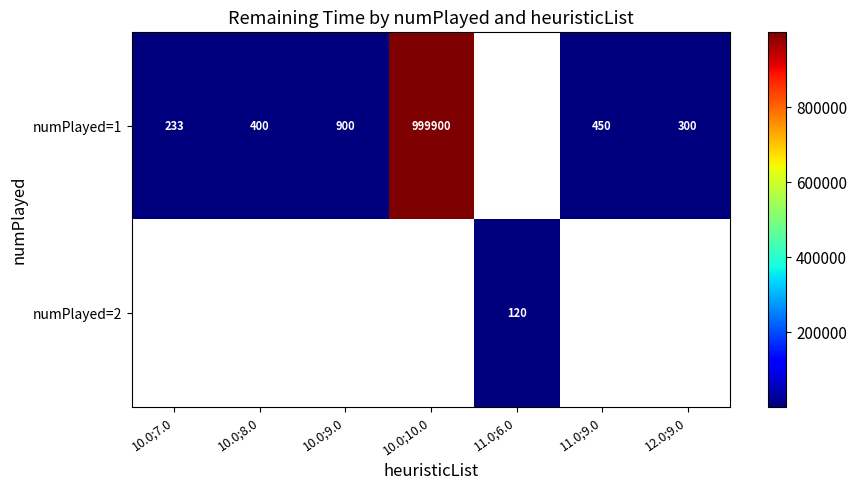

Which category has the lowest value in the numPlayed=2 series?

10.0;7.0